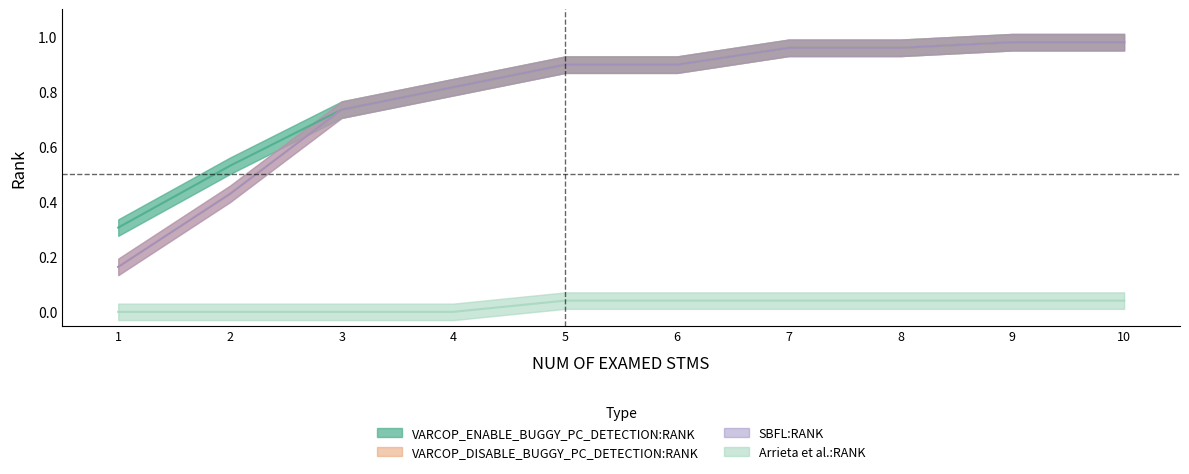

At which category does the chart reach its peak across all series?

9